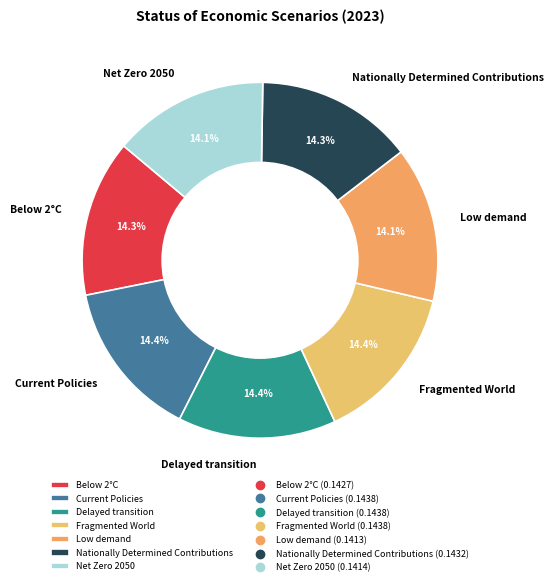

True or false: Low demand accounts for 14% of the total.

True